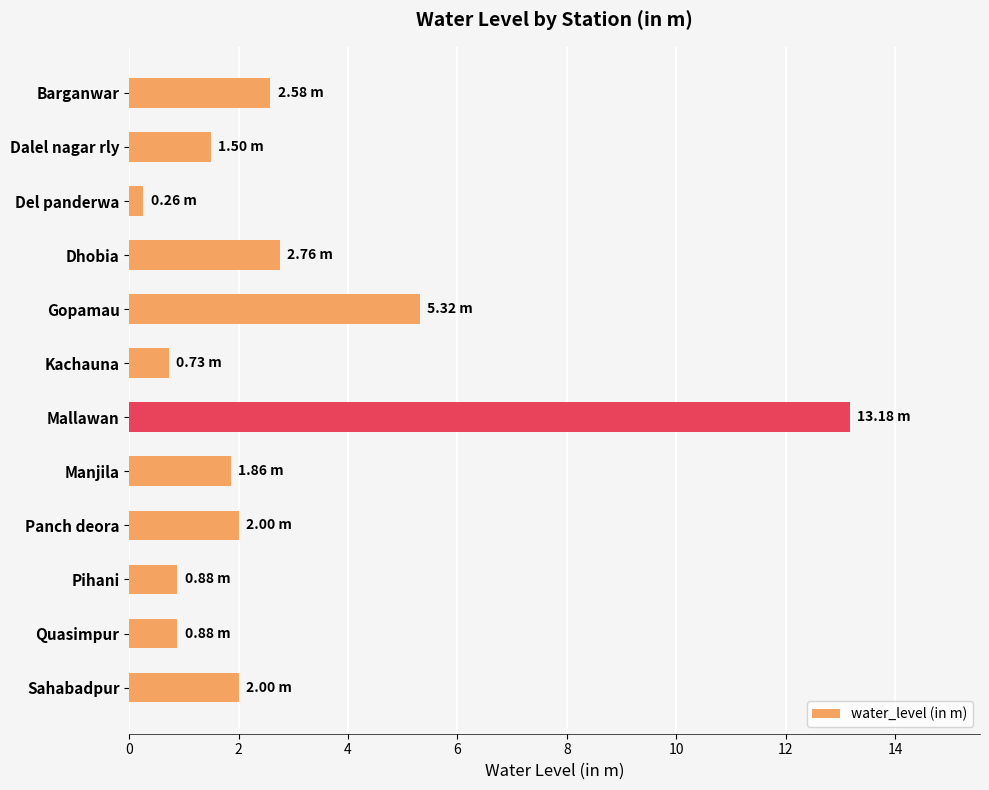

Where is the data nearest to the value 6?

Gopamau